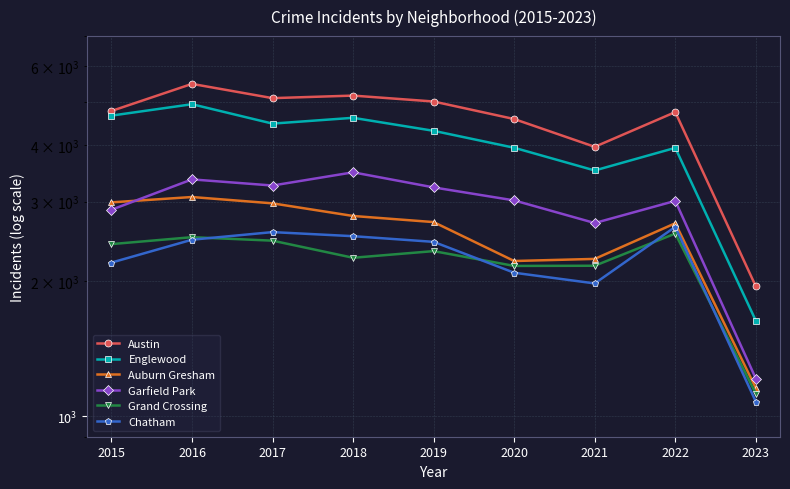

Is this an area chart (filled region under the line)?

No